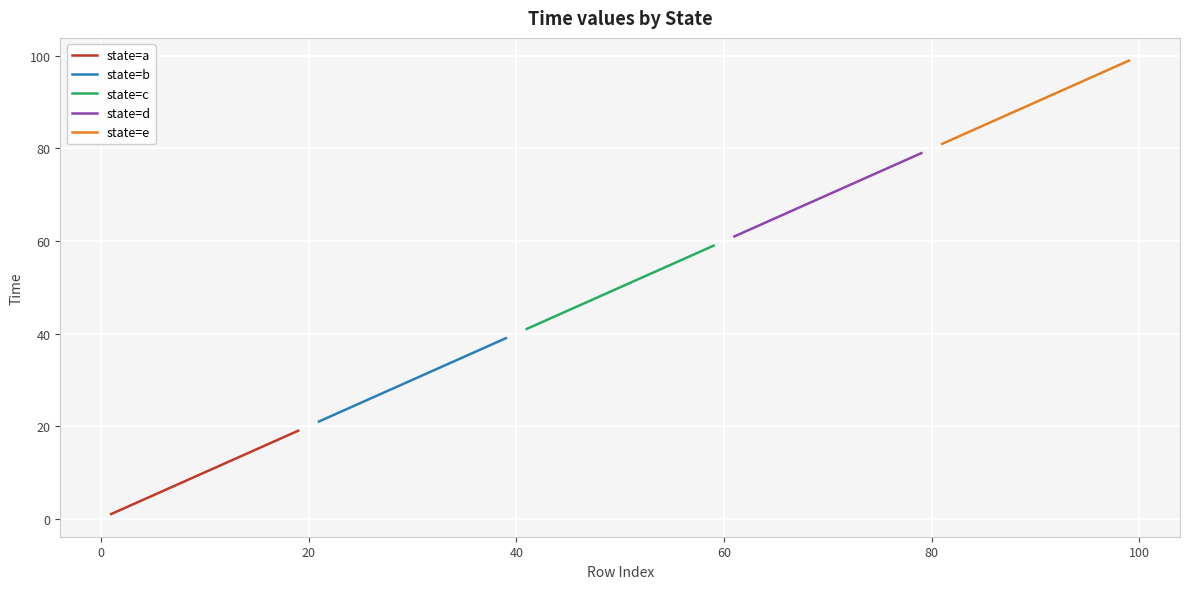

What is the maximum value for state=a?

19